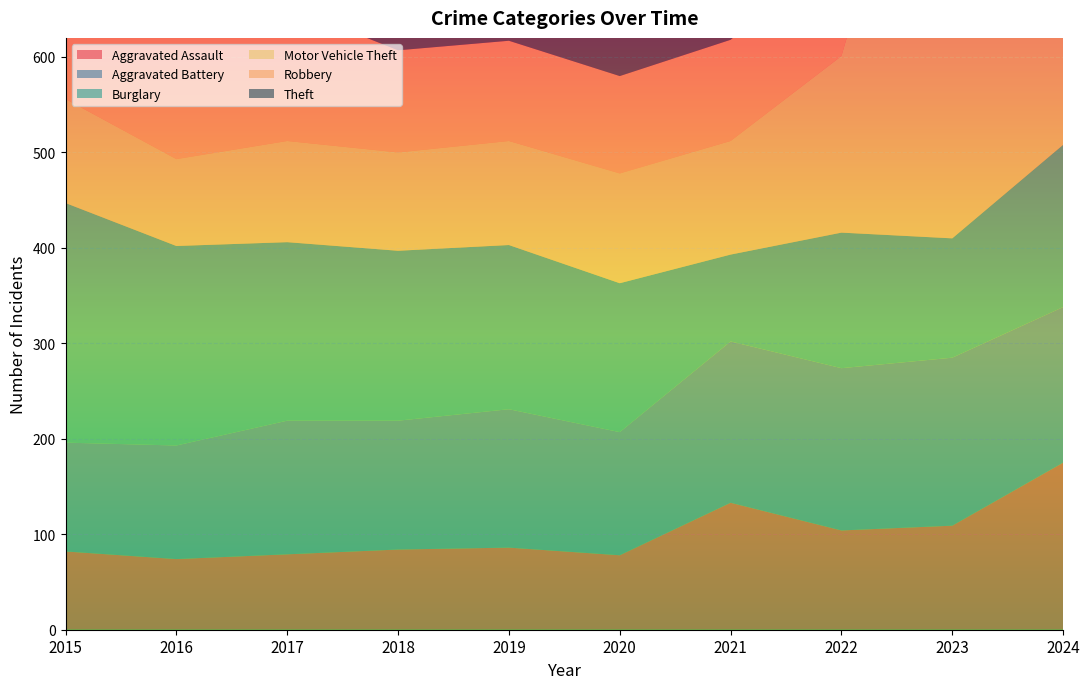

Reading left to right, what are all the values shown in this chart?

Aggravated Assault: 82	74	79	84	86	78	133	104	109	175
Aggravated Battery: 114	119	140	135	145	129	169	170	176	163
Burglary: 251	209	187	178	172	156	91	142	125	170
Motor Vehicle Theft: 109	91	106	103	109	115	119	185	589	251
Robbery: 124	132	141	107	105	102	106	115	131	109
Theft: 546	457	463	508	513	448	367	438	541	508